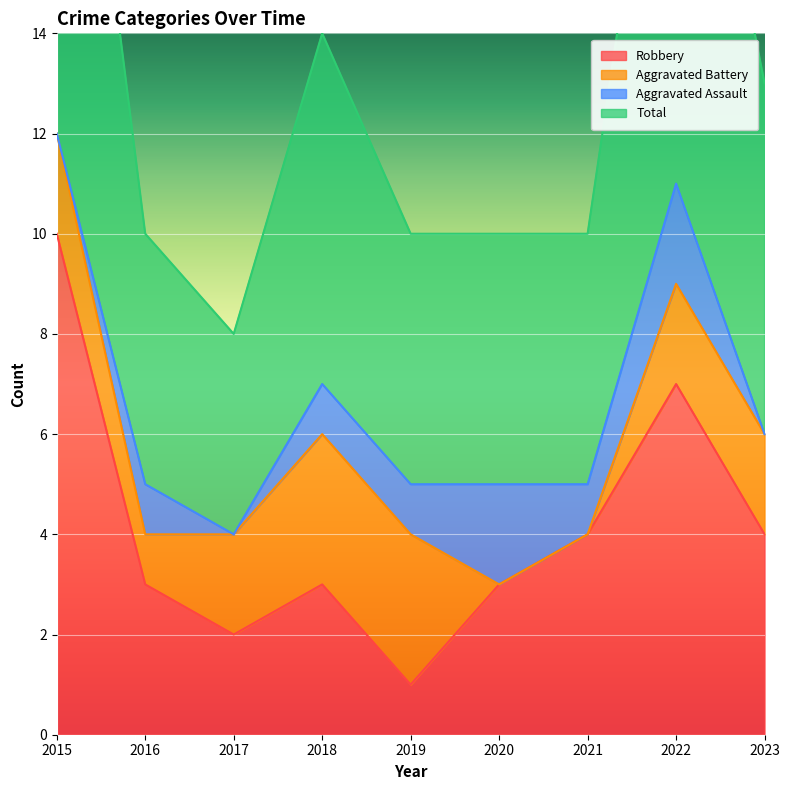

What is the spread (max minus min) of values at 2015?

14